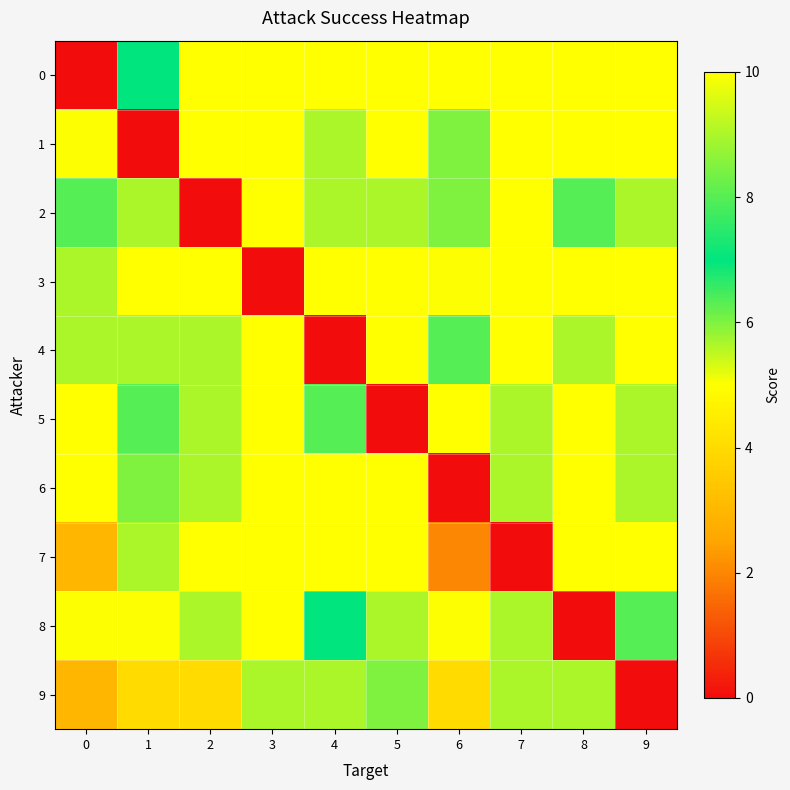

Reading left to right, what are all the values shown in this chart?

0: 0=0	1=7	2=10	3=10	4=10	5=10	6=10	7=10	8=10	9=10
1: 0=5	1=0	2=10	3=10	4=9	5=10	6=6	7=10	8=10	9=10
2: 0=8	1=9	2=0	3=10	4=9	5=9	6=6	7=10	8=8	9=9
3: 0=9	1=10	2=10	3=0	4=10	5=10	6=5	7=10	8=10	9=10
4: 0=9	1=9	2=9	3=10	4=0	5=10	6=8	7=10	8=9	9=10
5: 0=10	1=8	2=9	3=10	4=8	5=0	6=10	7=9	8=10	9=9
6: 0=10	1=6	2=9	3=10	4=10	5=10	6=0	7=9	8=10	9=9
7: 0=3	1=9	2=10	3=10	4=10	5=10	6=2	7=0	8=10	9=10
8: 0=5	1=5	2=9	3=10	4=7	5=9	6=5	7=9	8=0	9=8
9: 0=3	1=4	2=4	3=9	4=9	5=6	6=4	7=9	8=9	9=0